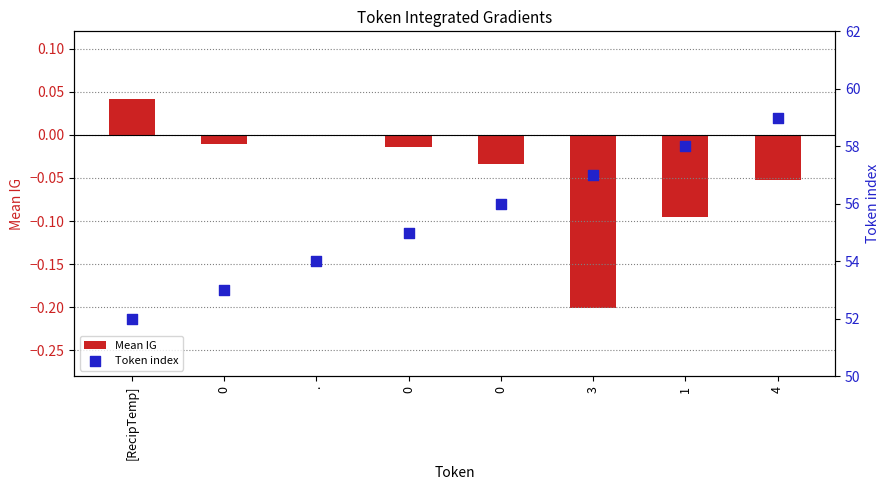

Is the value of Token index at 0 greater than the value of Mean IG at [RecipTemp]?

Yes